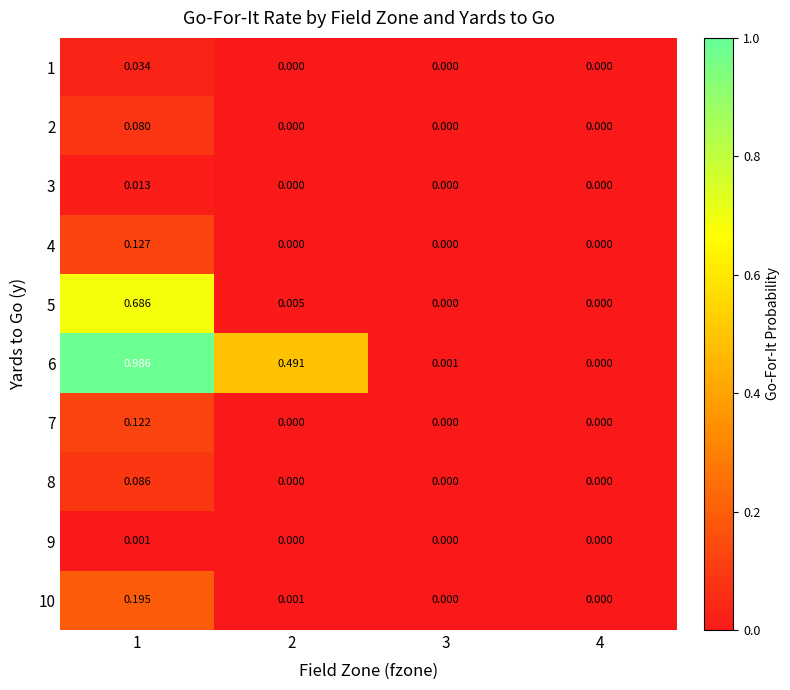

Is the value of 5 at 1 greater than the value of 8 at 3?

Yes